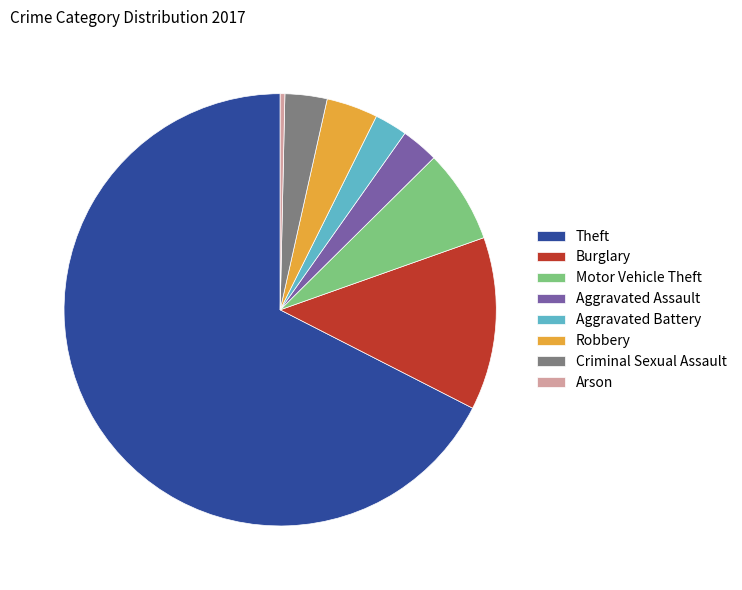

Approximately how many times larger is the value at Motor Vehicle Theft compared to Burglary?

0.5